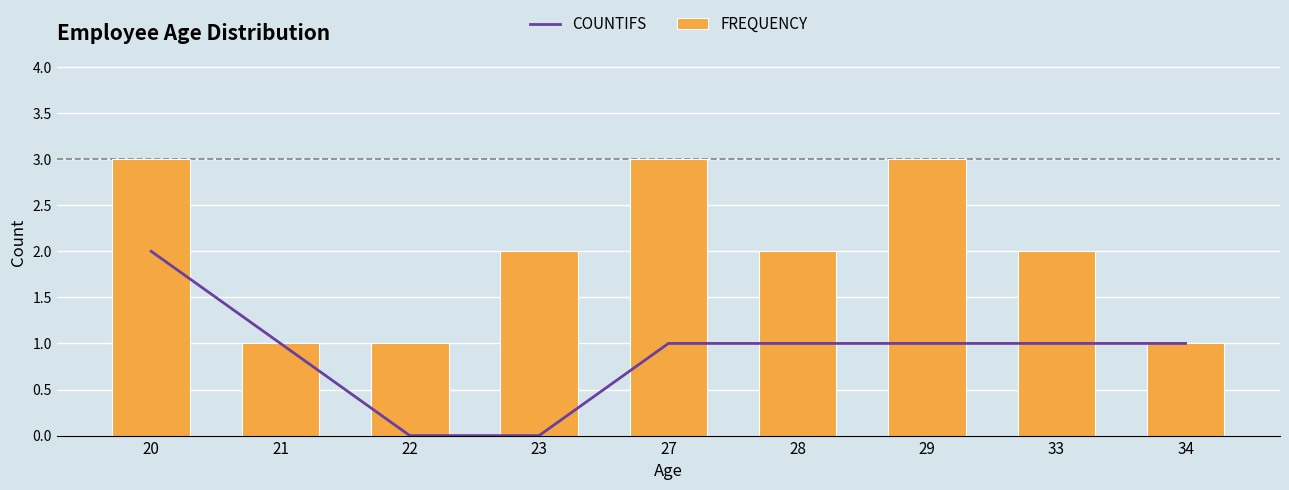

Between 34 and 29, which is larger?

34